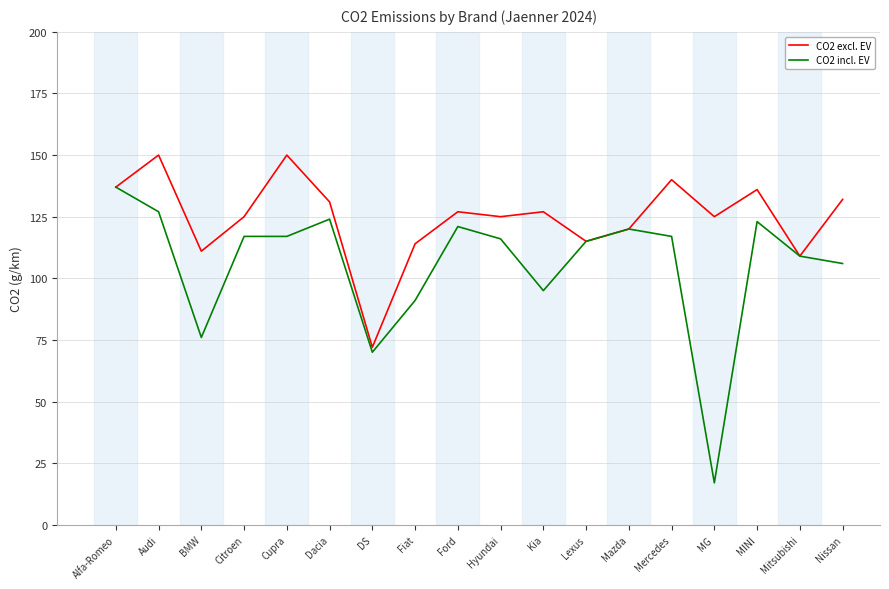

What position from the right is Dacia?

13